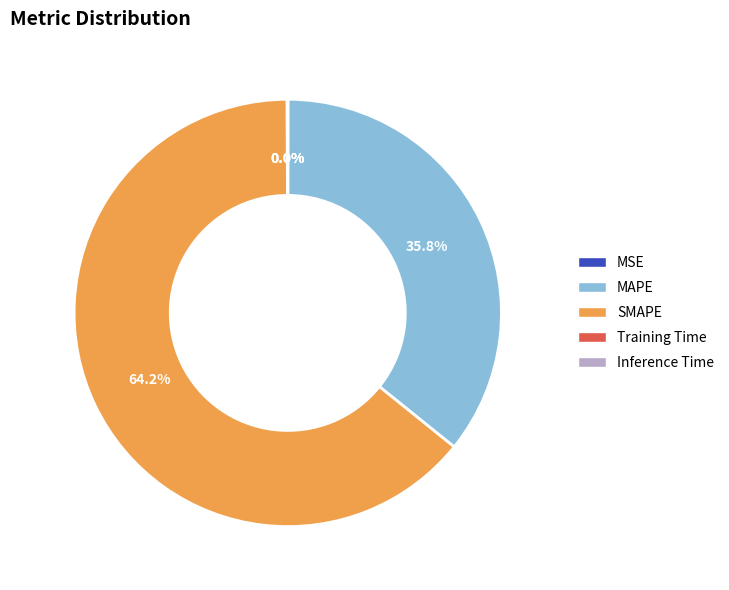

What portion of the pie excludes MAPE?

64.2%